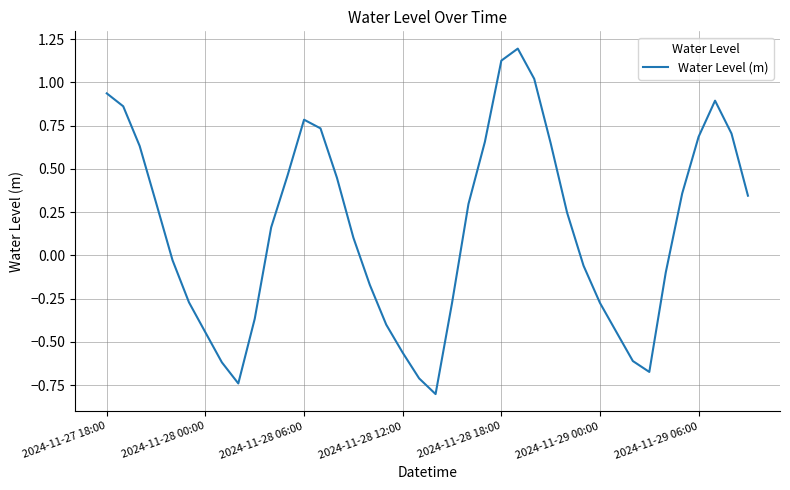

What is the difference between the maximum and minimum values?

2.0